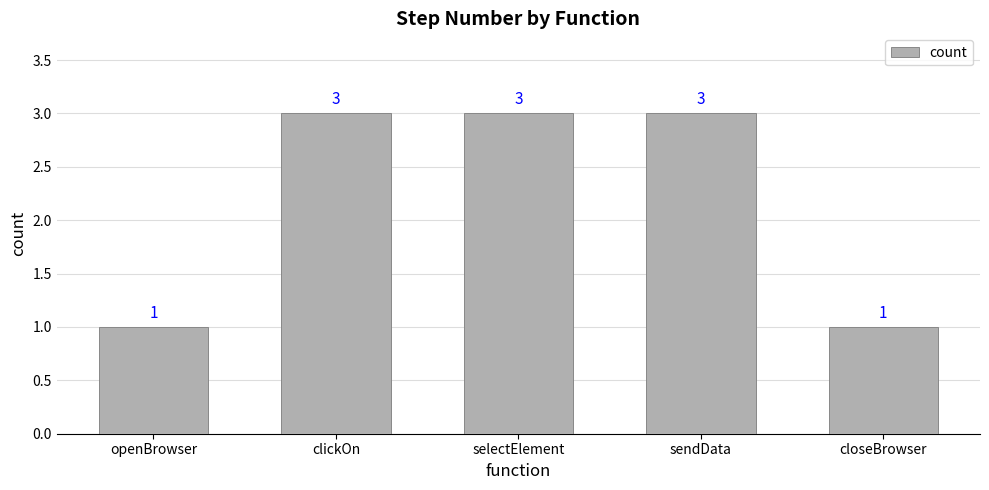

What is the difference between the maximum and second lowest values?

2